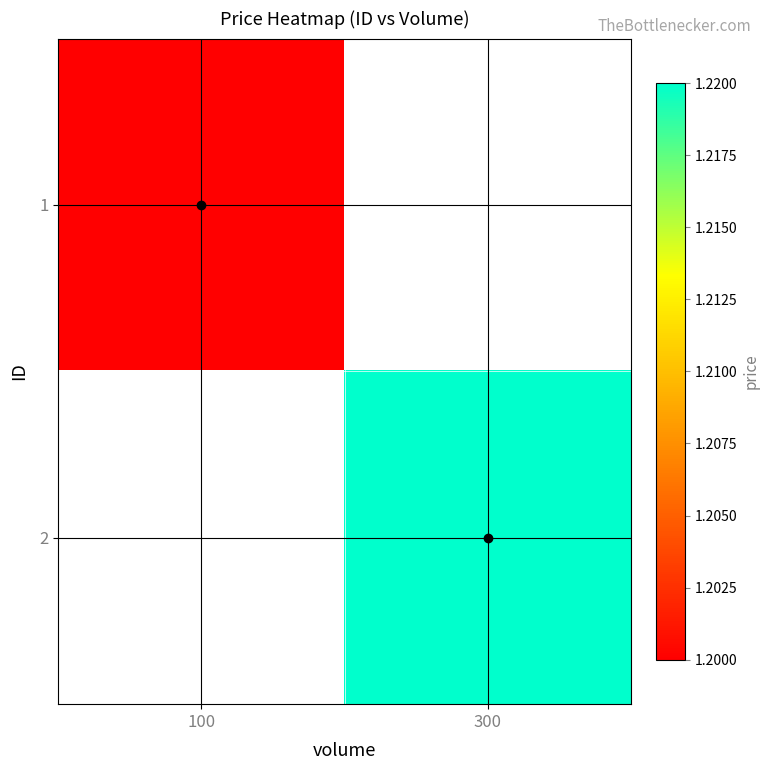

Which series changed the most between 100 and 300?

2